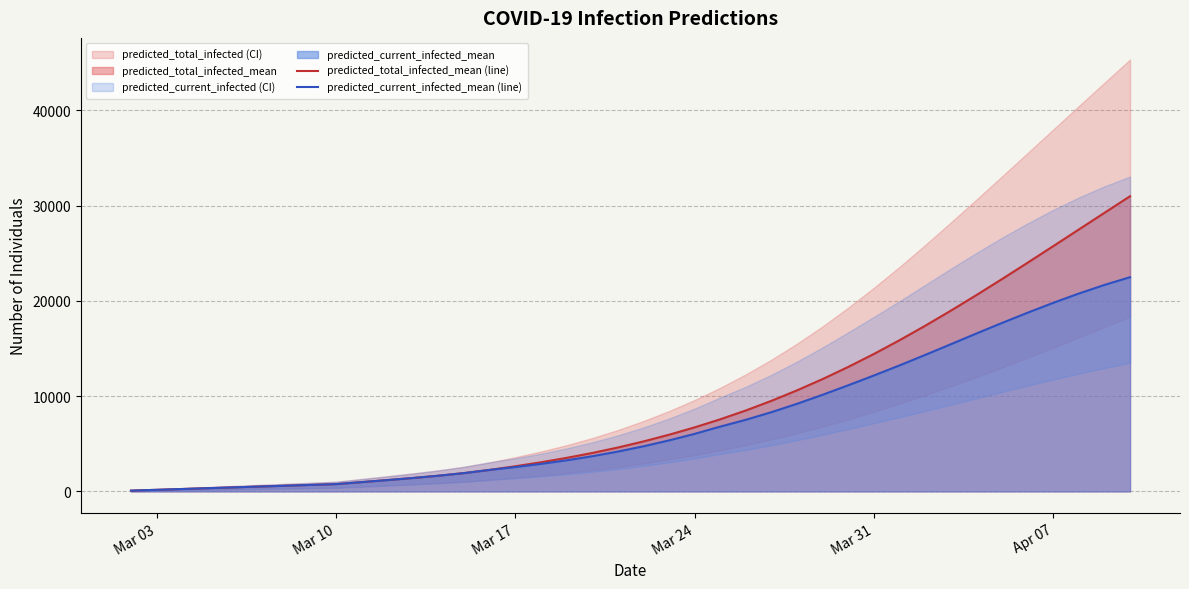

What is the maximum value for predicted_total_infected_mean (line)?

30980